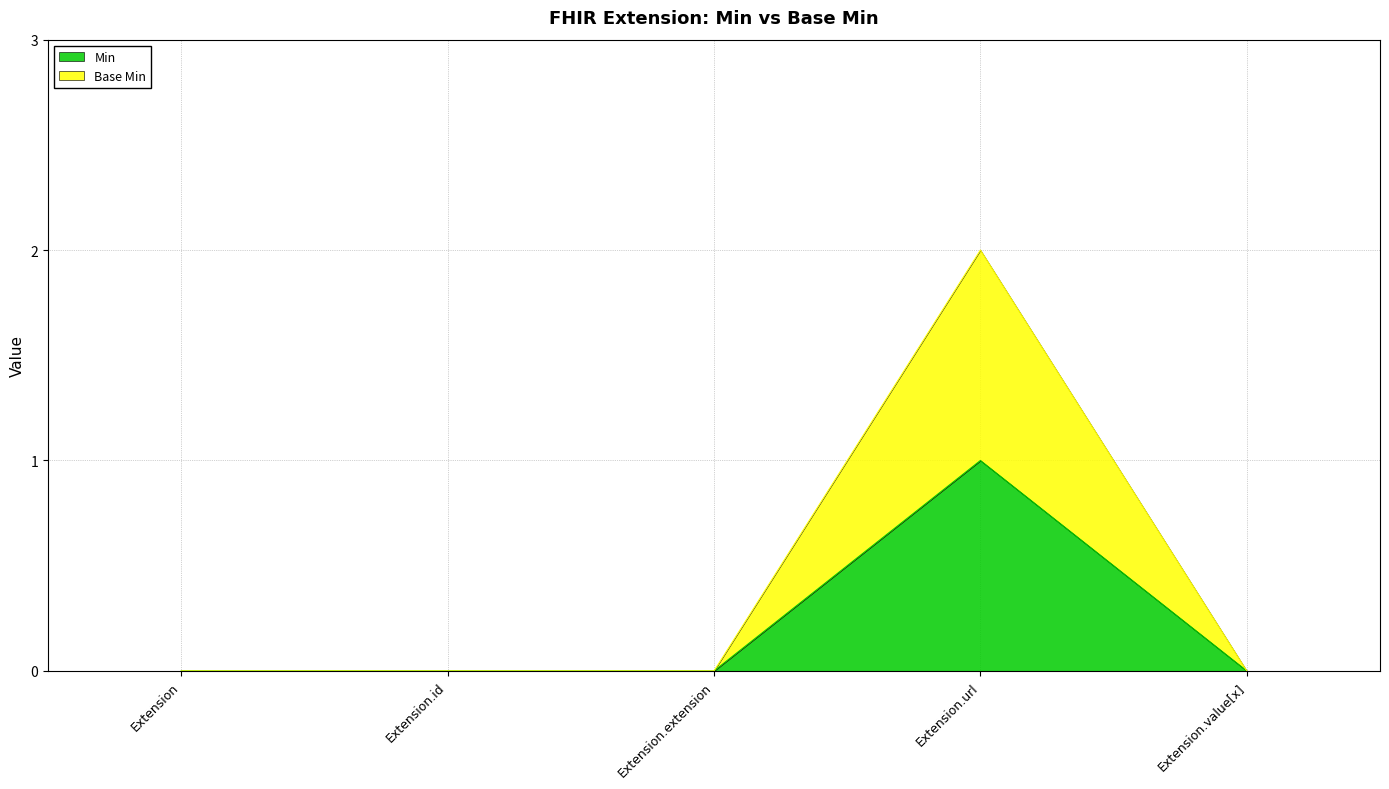

Which series has the largest total across all categories?

Base Min